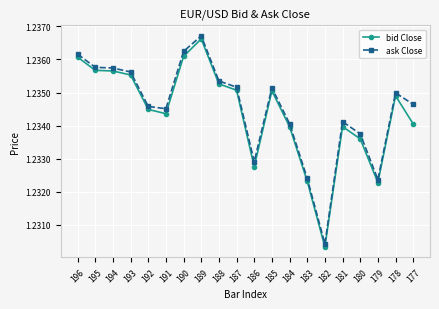

Which series changed the most between 181 and 178?

bid Close